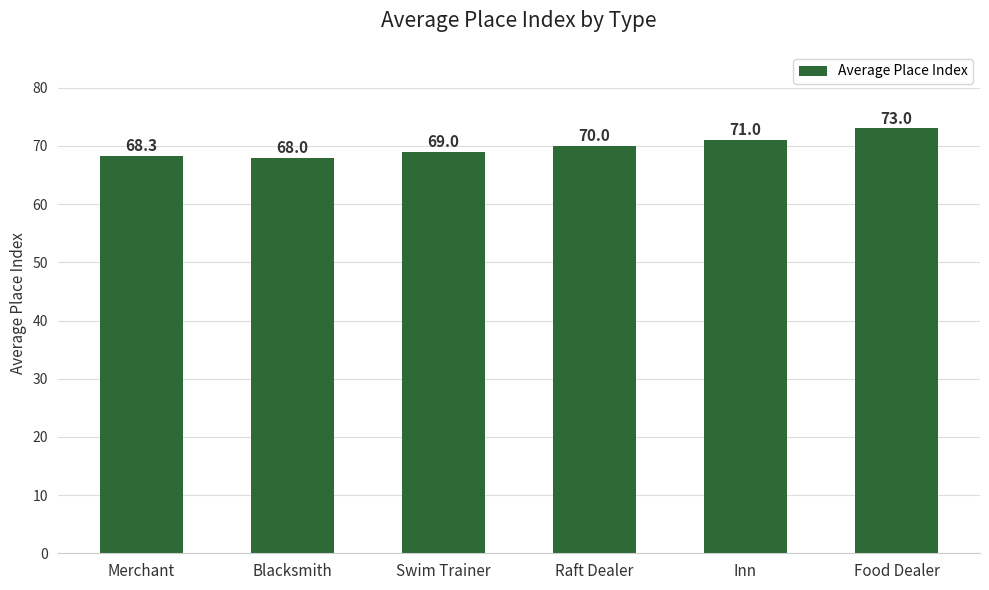

How many bars are there in total?

6